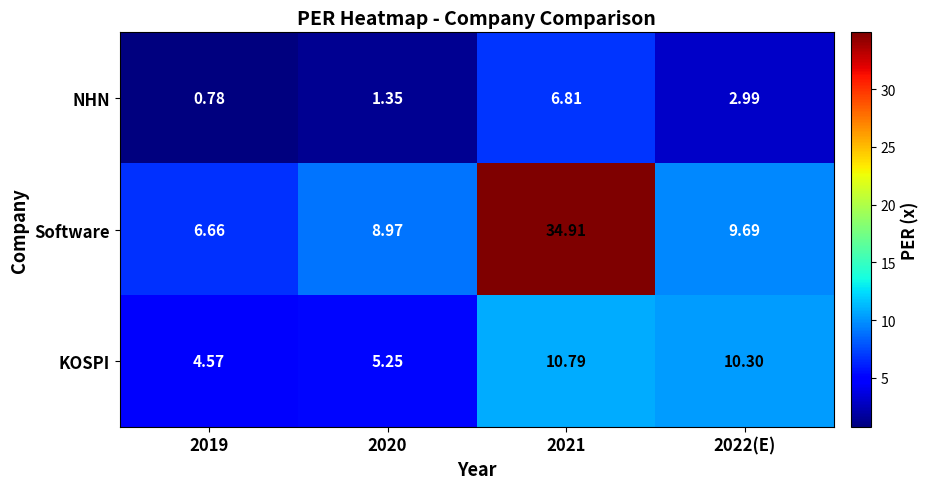

Rank the series by their average value, from lowest to highest.

NHN, KOSPI, Software